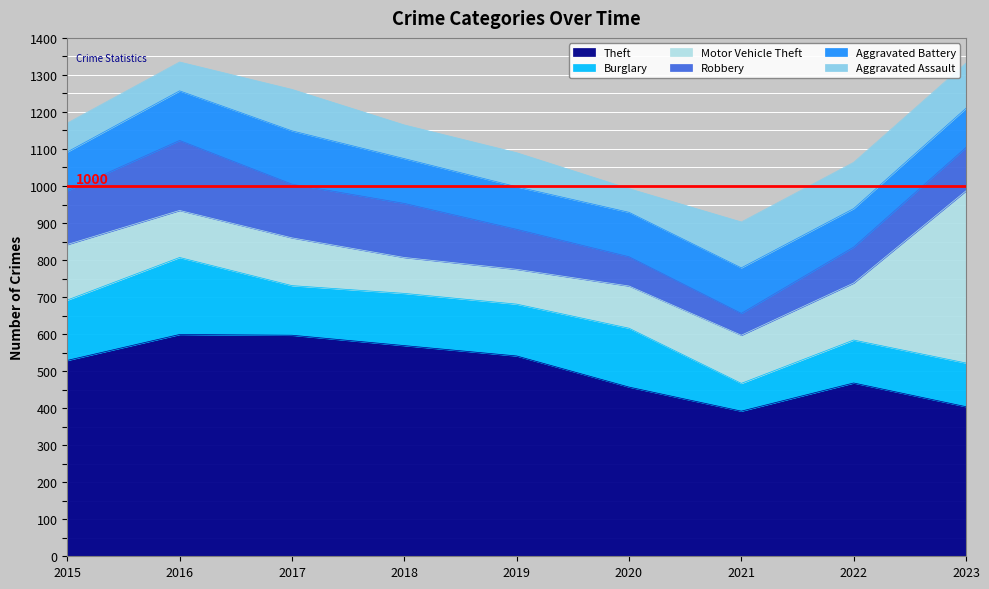

What is the approximate value of Aggravated Assault at 2015, to the nearest 5?

80